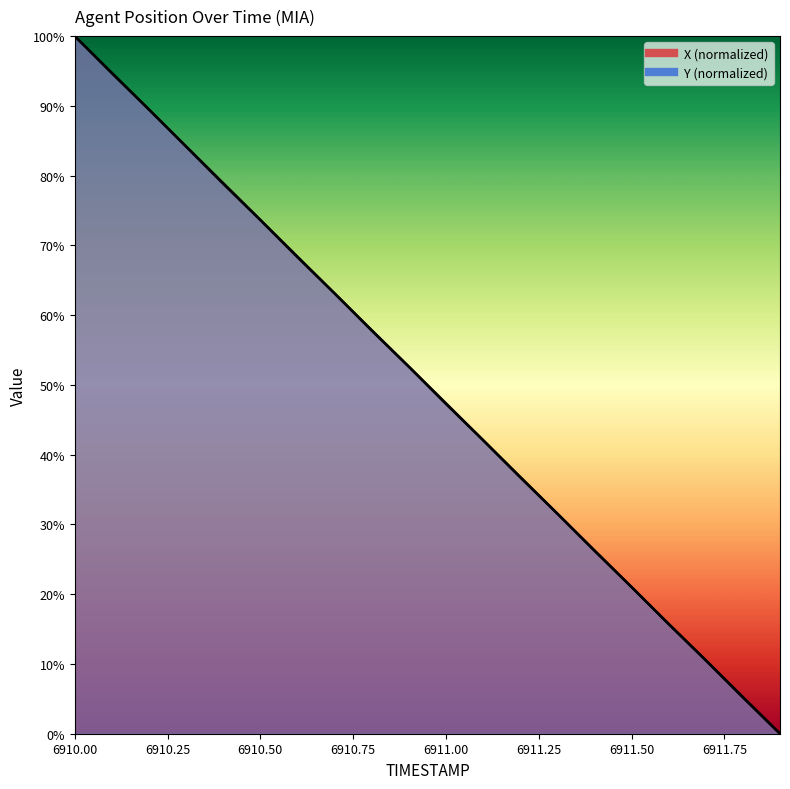

How many values in the Y series exceed 52?

10